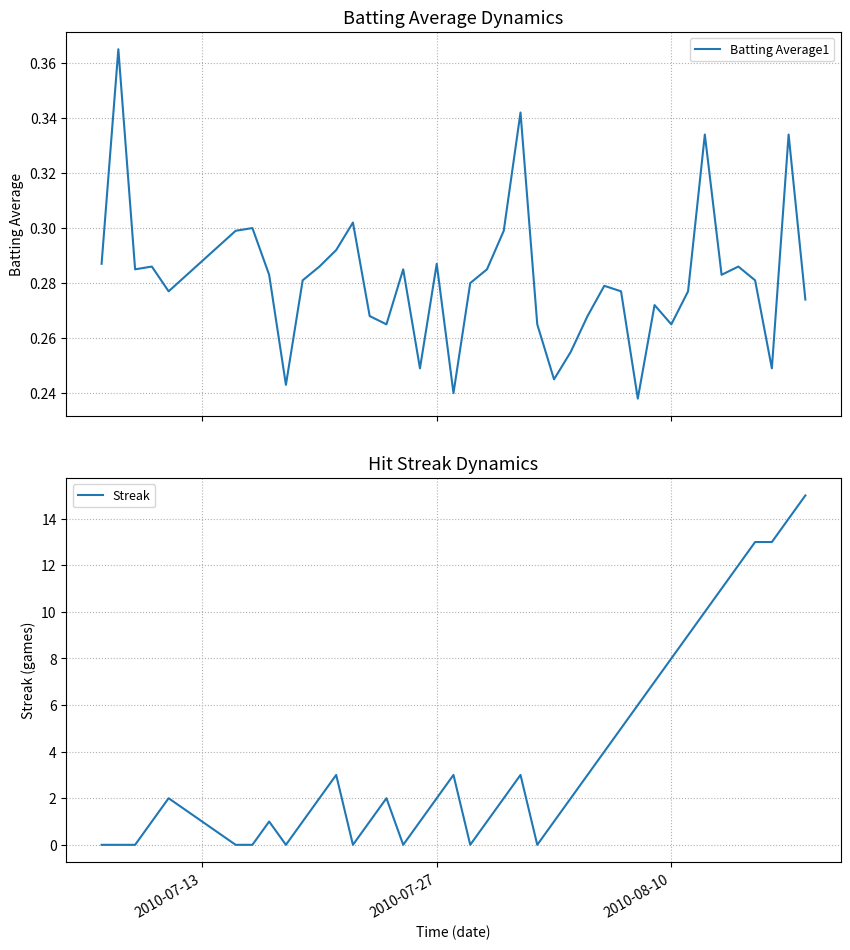

What is the highest value of the Streak series?

15